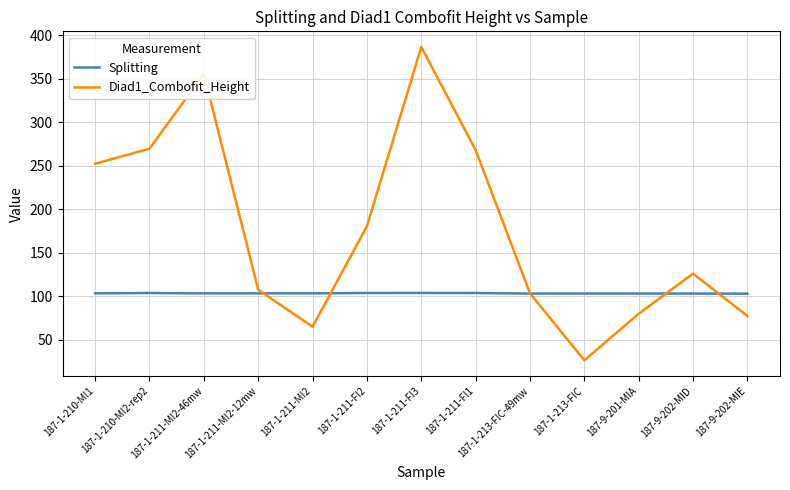

Which series has the largest range (max minus min)?

Diad1_Combofit_Height